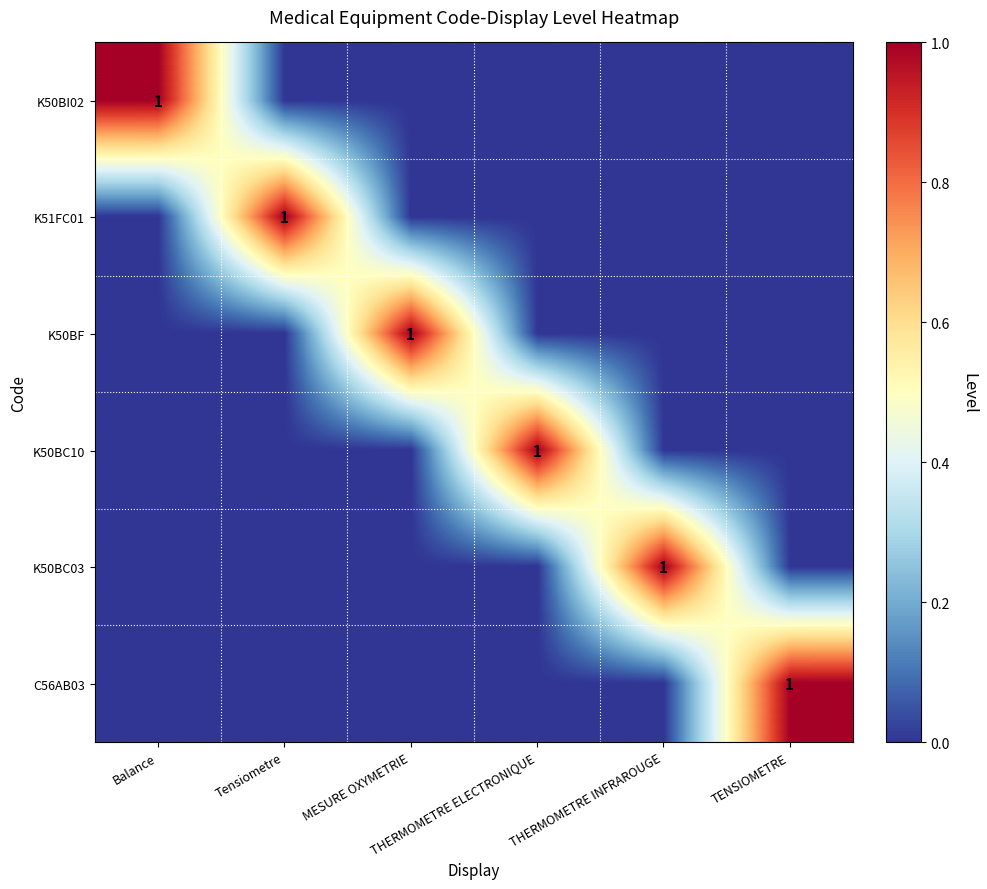

Between Balance and MESURE OXYMETRIE, which is larger?

Balance